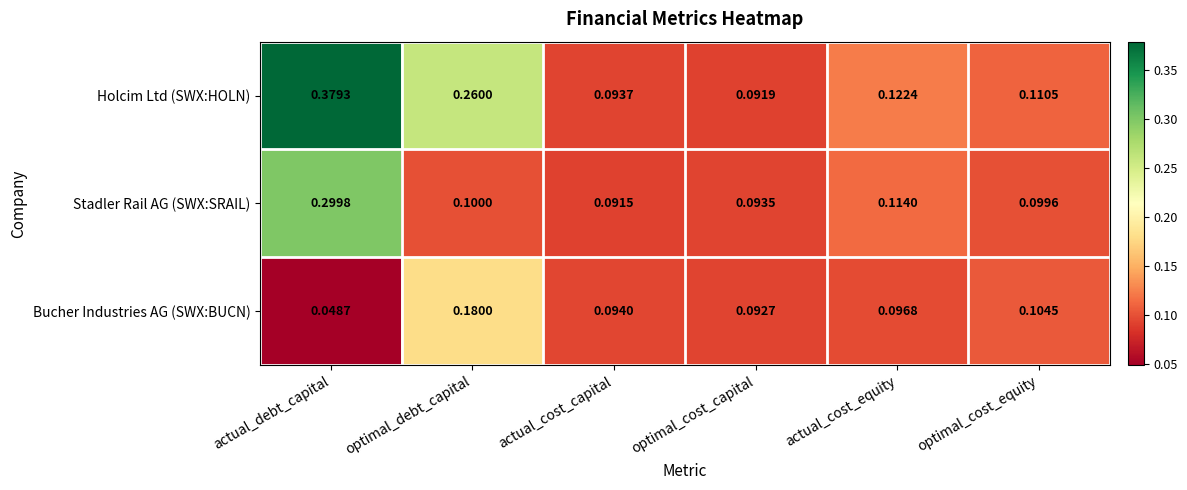

Which series has the largest total across all categories?

Holcim Ltd (SWX:HOLN)